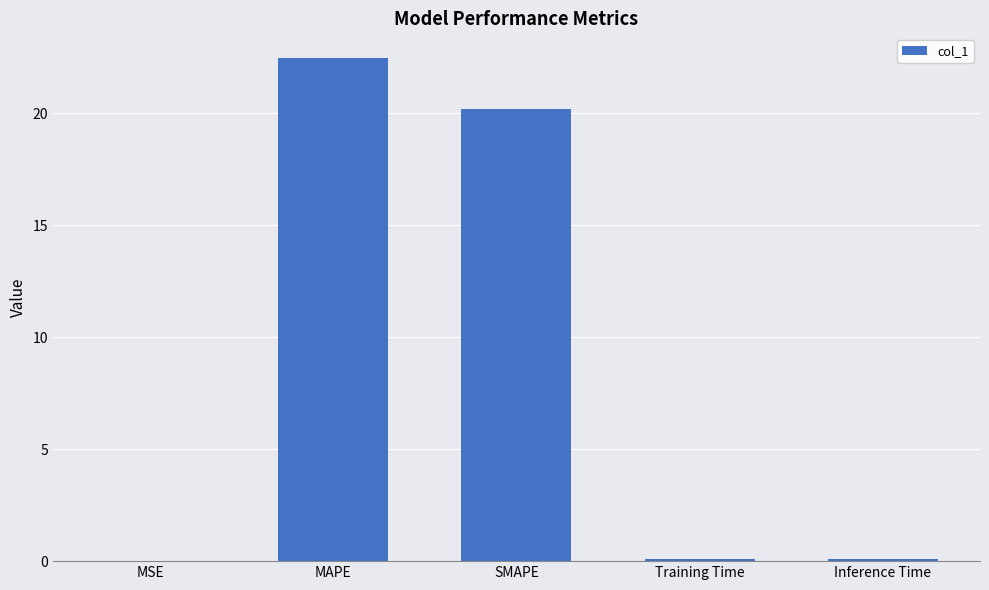

The value at SMAPE is 8.9. True or false?

False